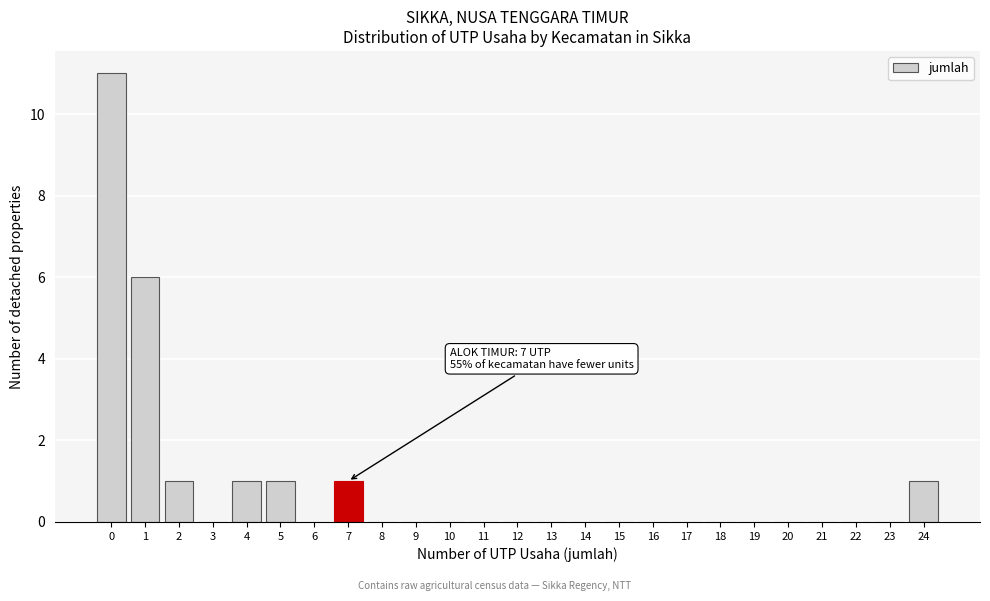

Reading left to right, what are all the values shown in this chart?

0=11	1=6	2=1	3=0	4=1	5=1	6=0	7=1	8=0	9=0	10=0	11=0	12=0	13=0	14=0	15=0	16=0	17=0	18=0	19=0	20=0	21=0	22=0	23=0	24=1